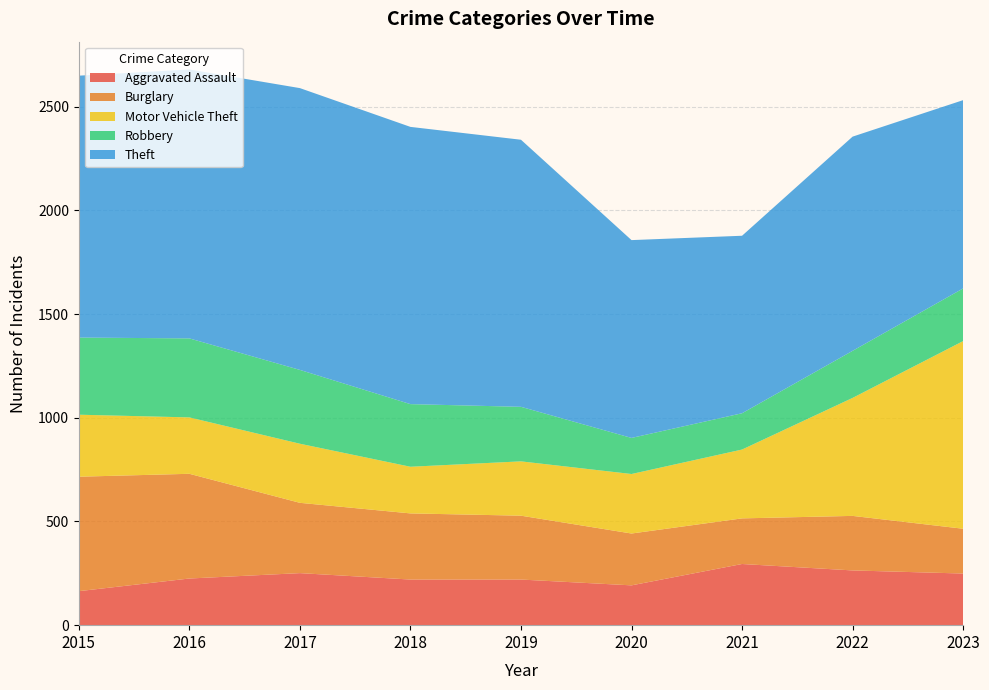

Reading left to right, transcribe all the data shown in this chart.

Aggravated Assault: 164	225	251	220	220	192	295	264	249
Burglary: 552	505	339	319	308	250	220	263	216
Motor Vehicle Theft: 299	272	285	225	262	287	332	569	905
Robbery: 372	381	356	302	263	174	175	227	254
Theft: 1263	1297	1359	1337	1288	954	856	1033	908